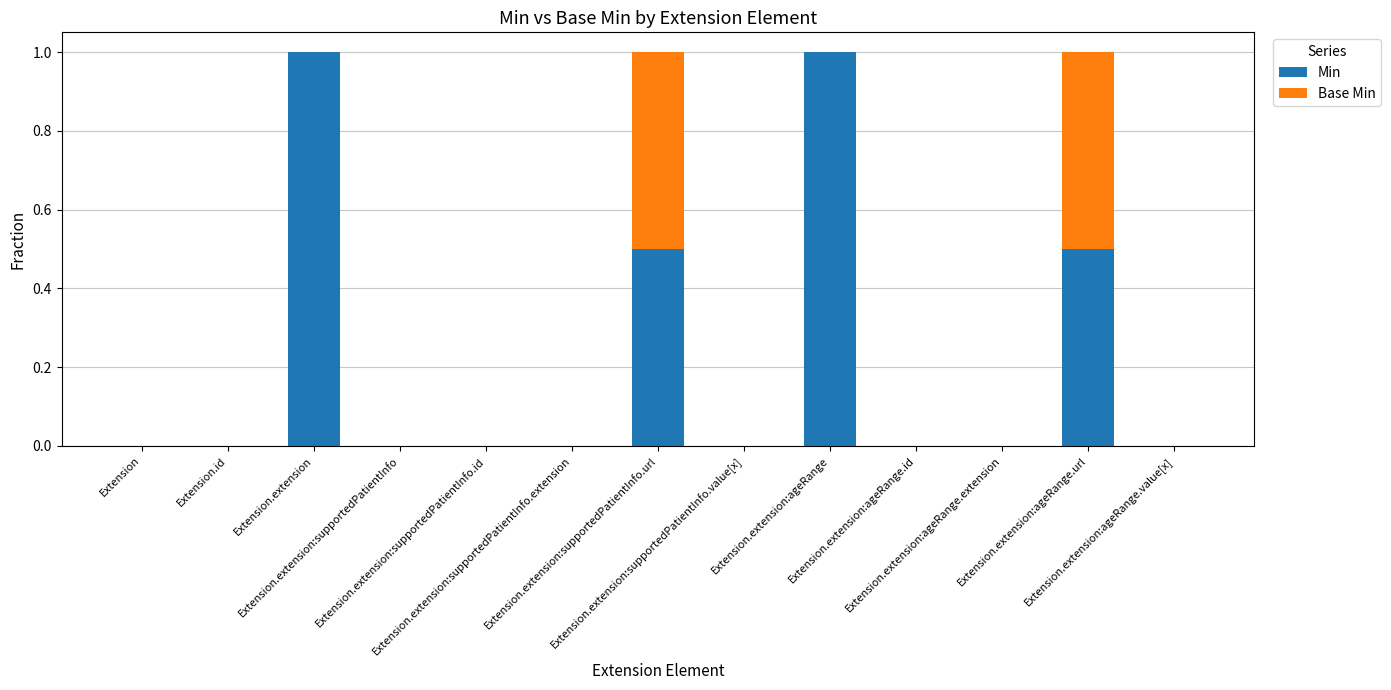

What is the maximum value for Min?

1.0